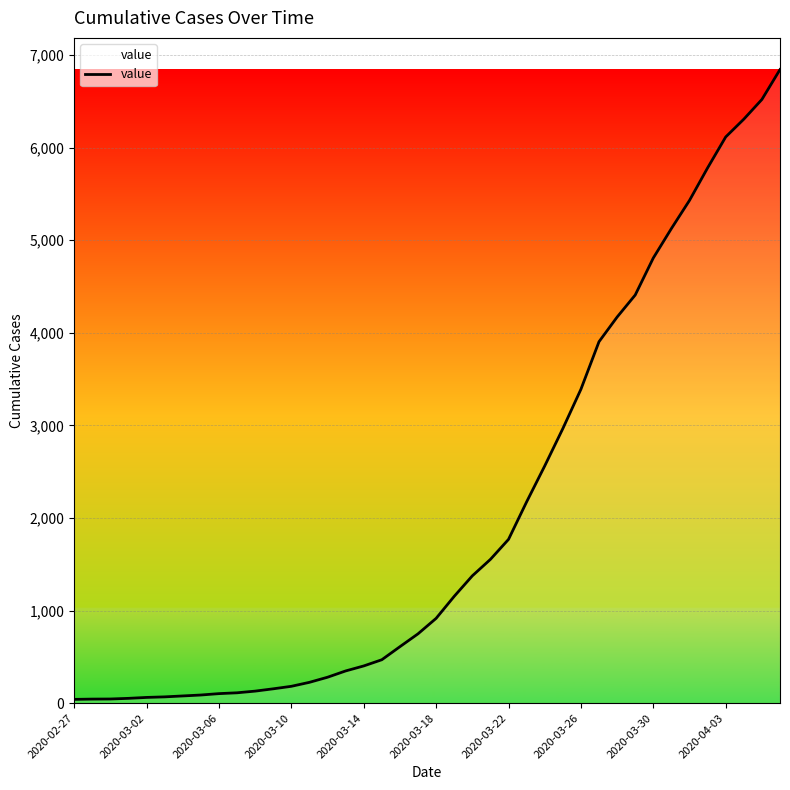

Which has a higher value, 2020-03-10 or 2020-03-22?

2020-03-22